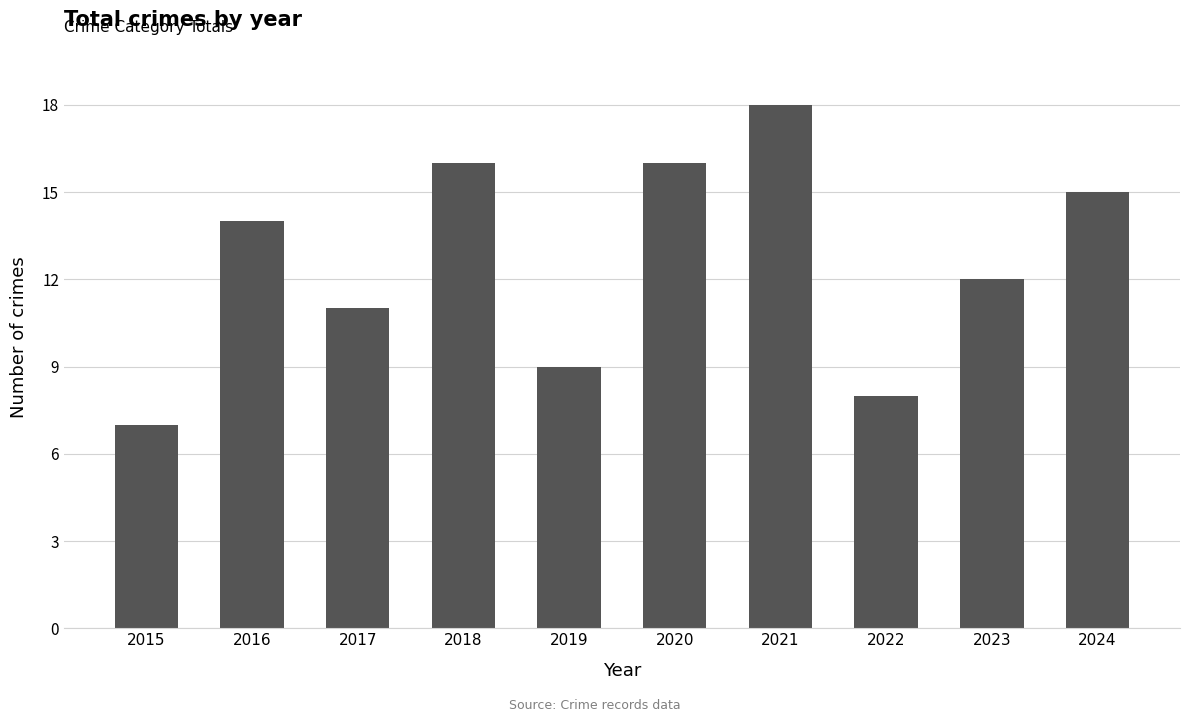

What is the ratio of the value at 2024 to the value at 2016?

1.1